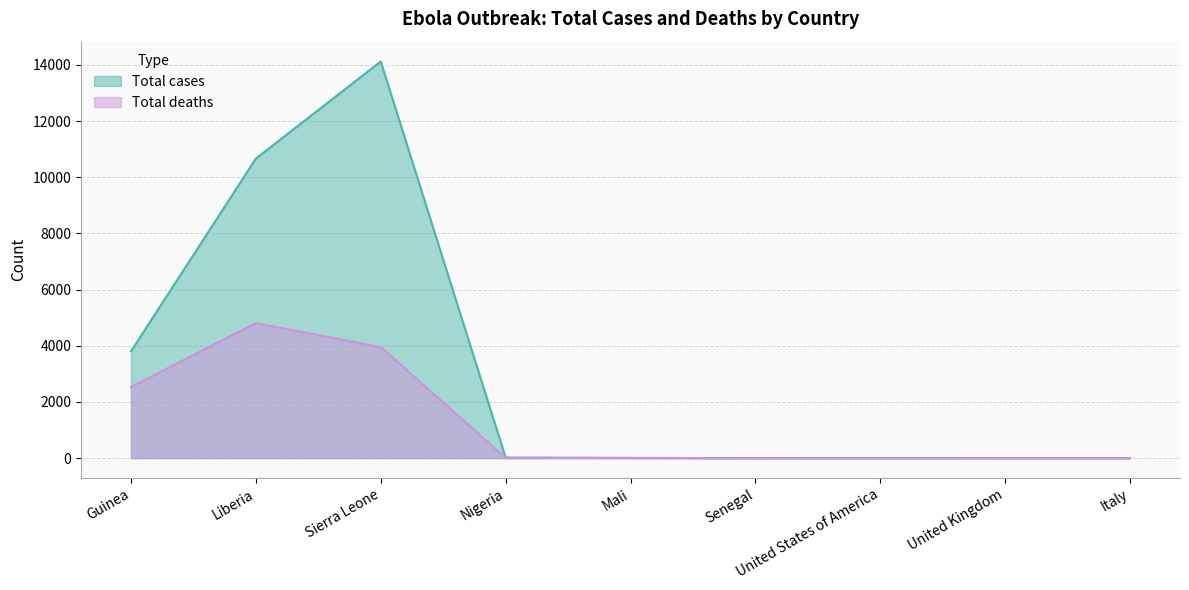

How many data points in Total cases are above 8?

4